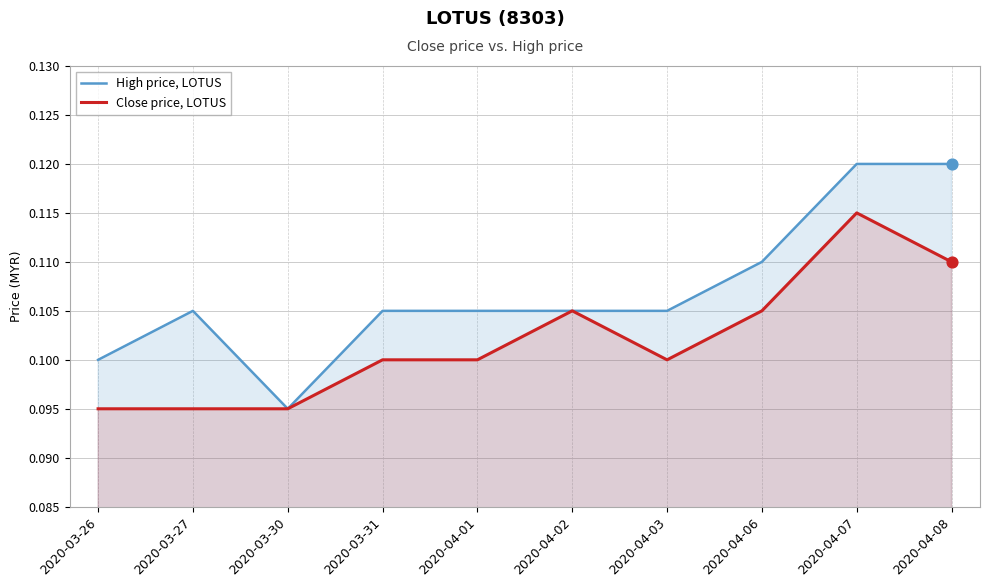

At which category is the sum across all series the highest?

2020-04-07